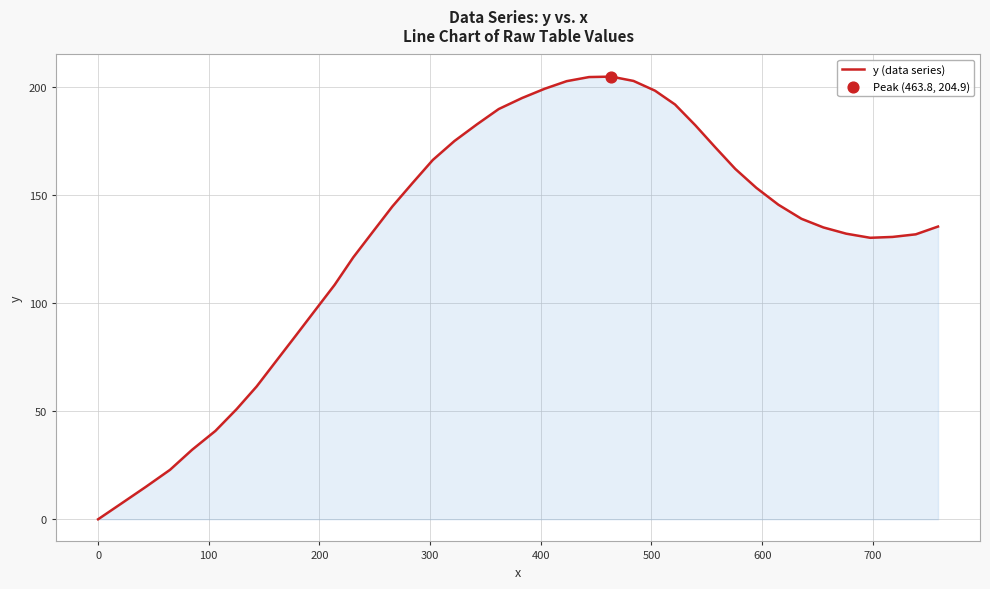

What is the difference between the maximum and minimum values?

204.9